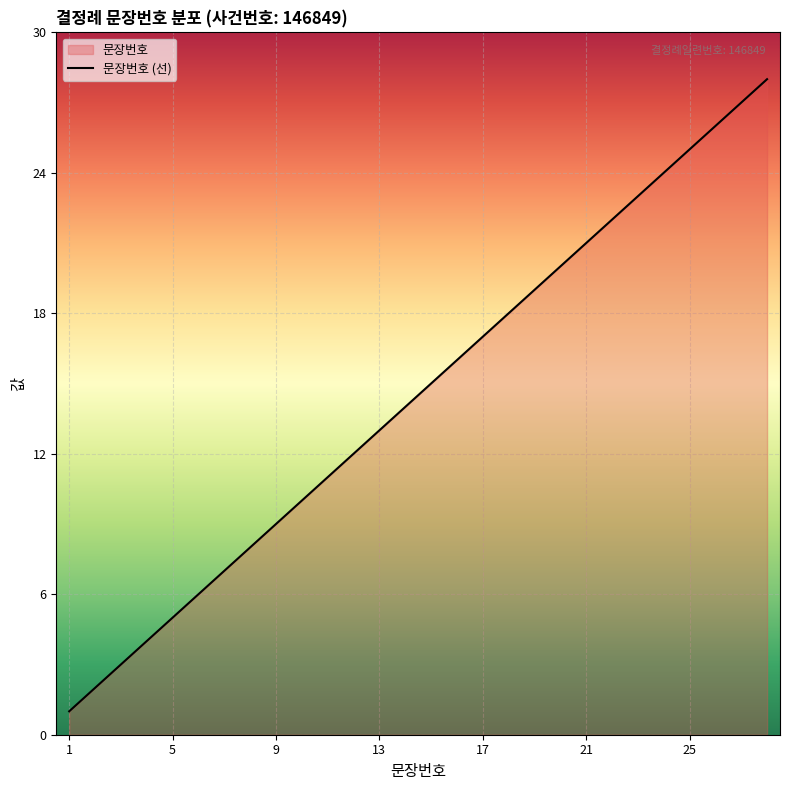

The chart shows a value of 28 at 28. True or false?

True